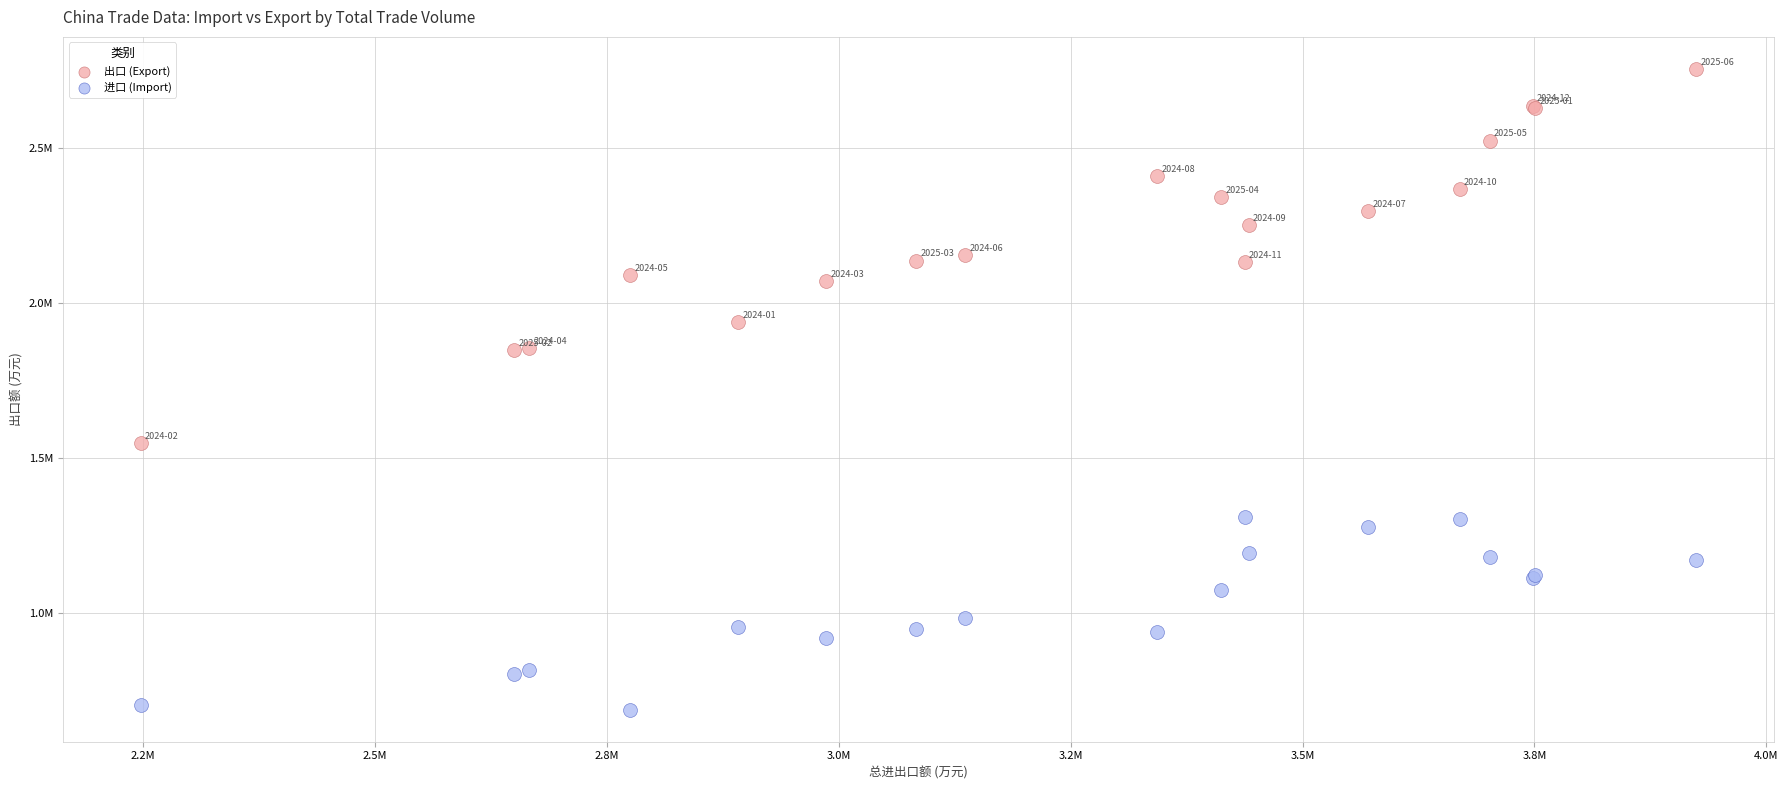

What are all the series names shown in the legend?

出口 (Export), 进口 (Import)